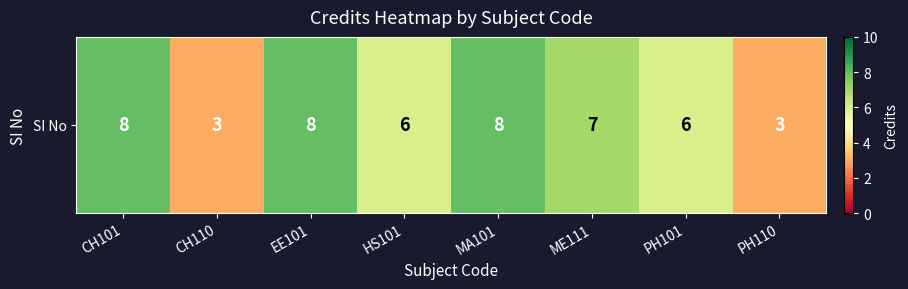

At which category does the chart reach its peak across all series?

CH101